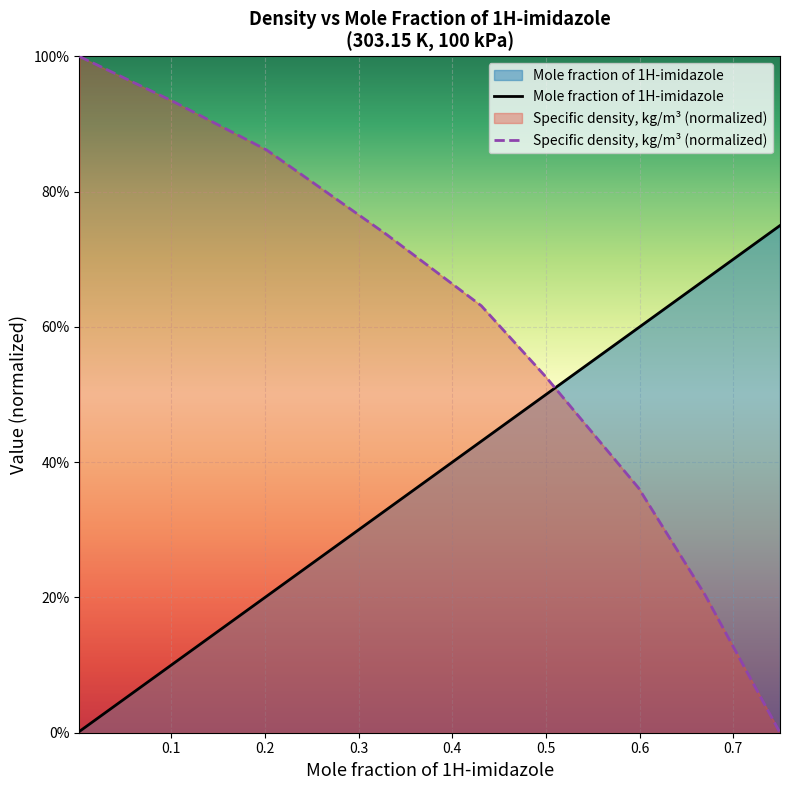

What is the value of the Mole fraction of 1H-imidazole point at the 7th from the left?

0.6